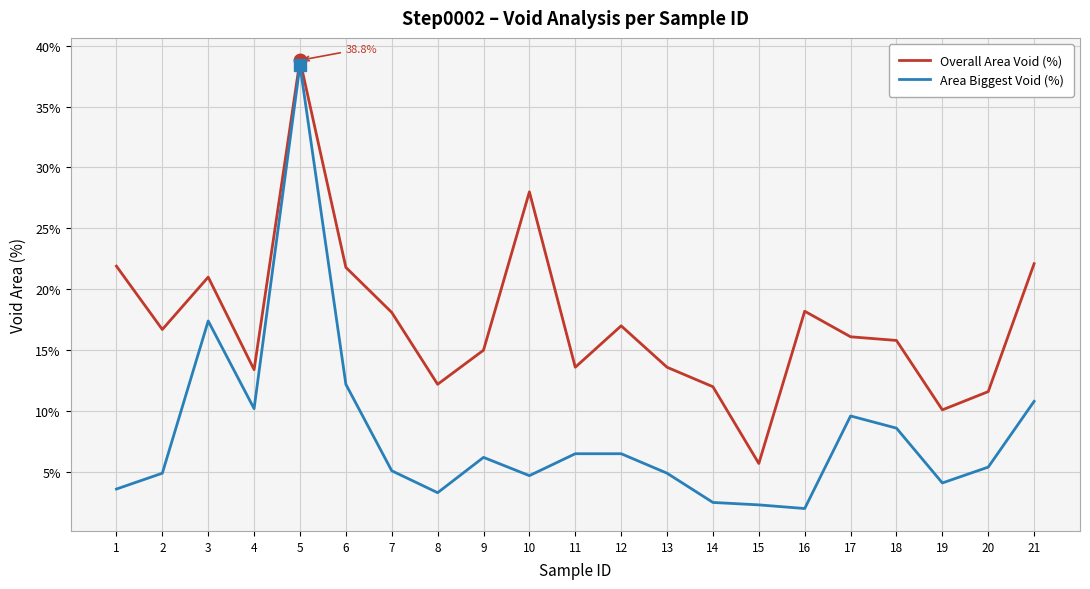

Where is the first local maximum for Area Biggest Void (%)?

3